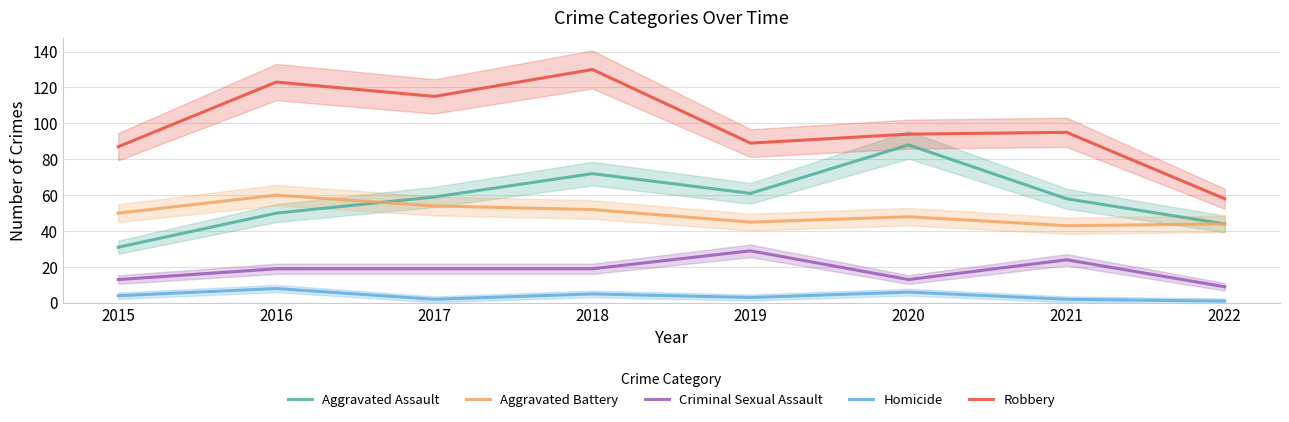

Which has a higher value, 2019 or 2017?

2019